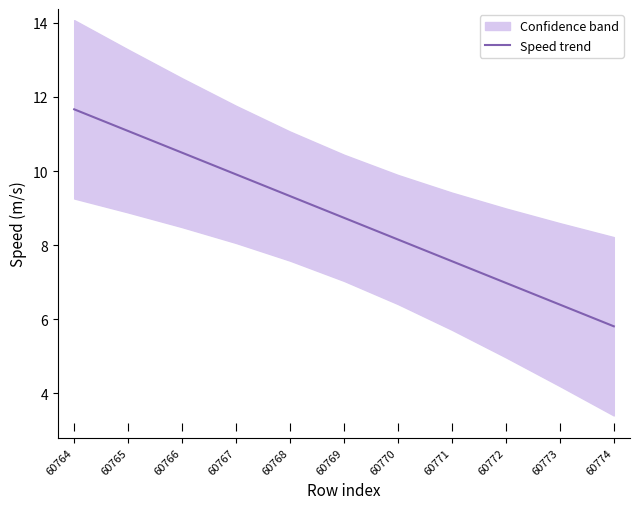

Approximately how many times larger is the value at 60767 compared to 60773?

1.5